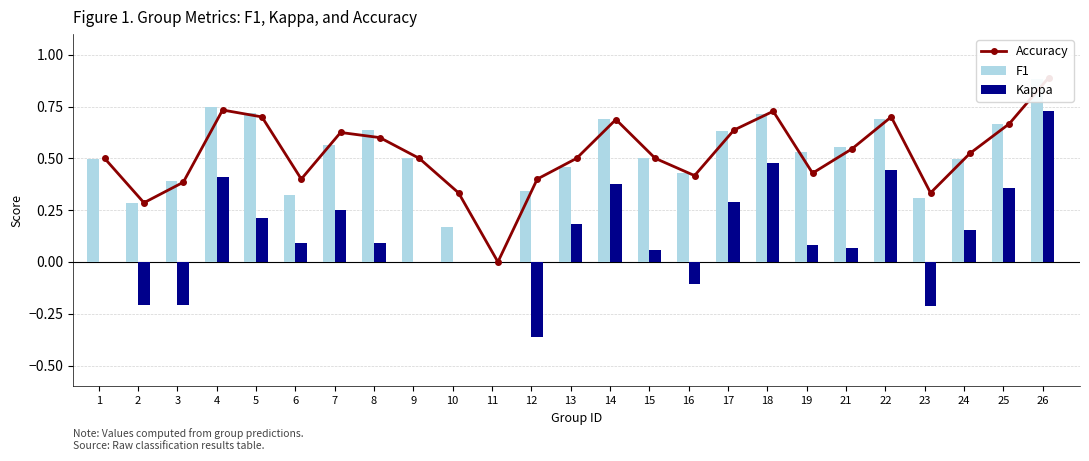

How many groups of bars are there?

25